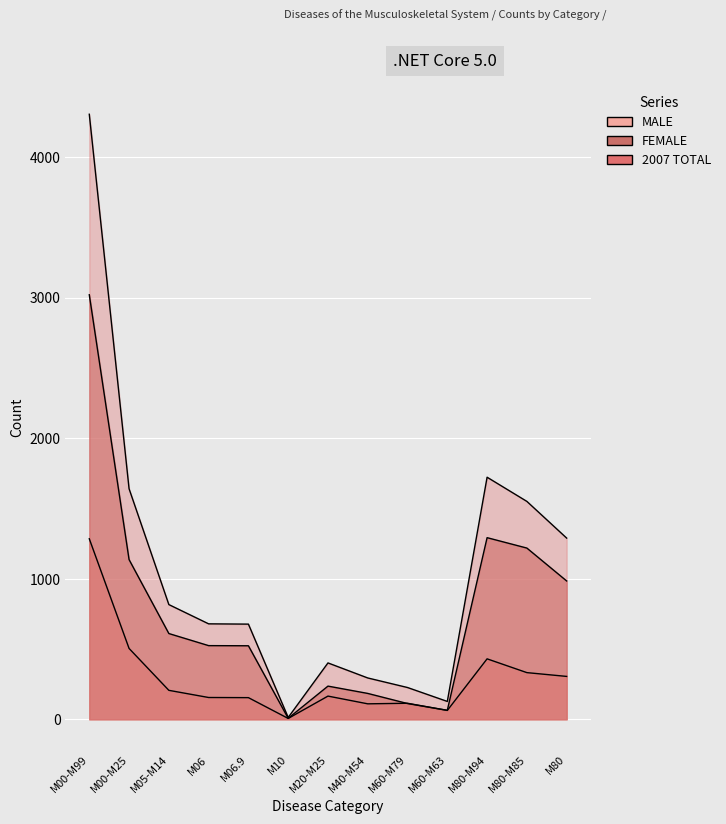

At how many categories does at least one series exceed 1495?

4